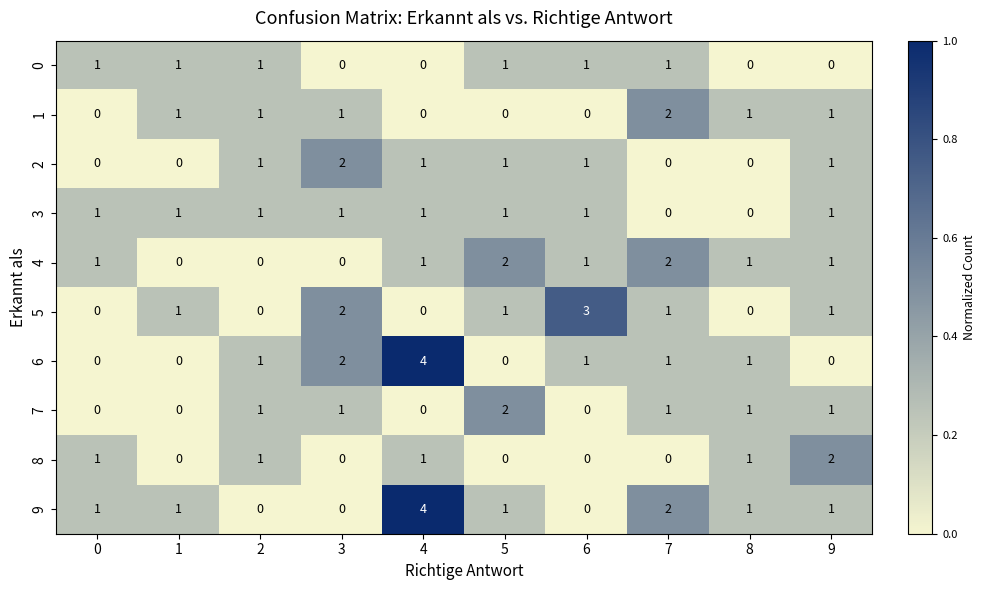

What is the greatest value displayed?

4